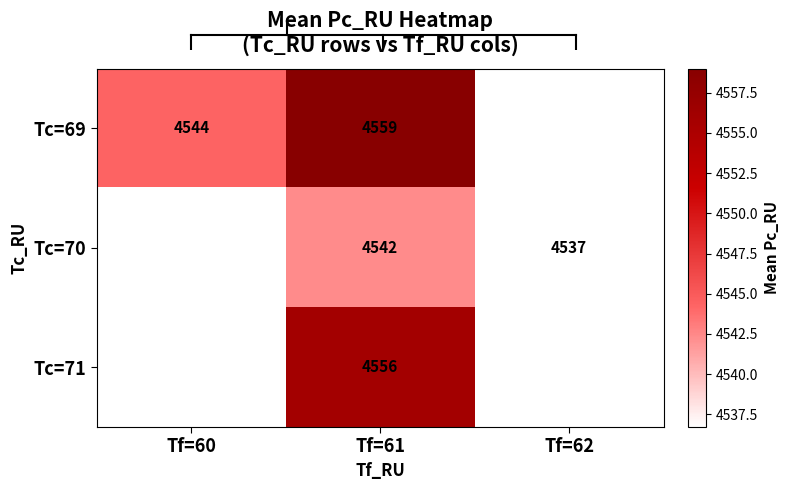

How many positive values does the Tc=71 series have?

1